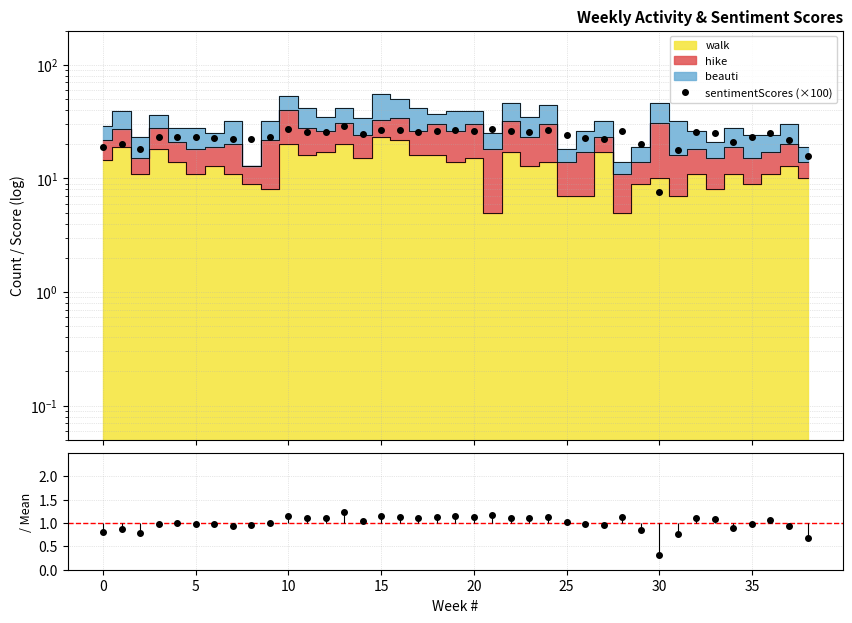

What is the smallest value displayed?

0.3